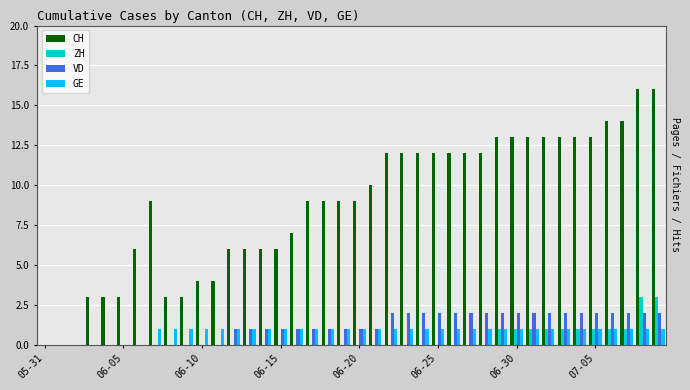

Reading right to left, transcribe all the data shown in this chart.

CH: 16	16	14	14	13	13	13	13	13	13	13	12	12	12	12	12	12	12	10	9	9	9	9	7	6	6	6	6	4	4	3	3	9	6	3	3	3	0	0	0
ZH: 3	3	1	1	1	1	1	1	1	1	1	0	0	0	0	0	0	0	0	0	0	0	0	0	0	0	0	0	0	0	0	0	0	0	0	0	0	0	0	0
VD: 2	2	2	2	2	2	2	2	2	2	2	2	2	2	2	2	2	2	1	1	1	1	1	1	1	1	1	1	0	0	0	0	0	0	0	0	0	0	0	0
GE: 1	1	1	1	1	1	1	1	1	1	1	1	1	1	1	1	1	1	1	1	1	1	1	1	1	1	1	1	1	1	1	1	1	0	0	0	0	0	0	0